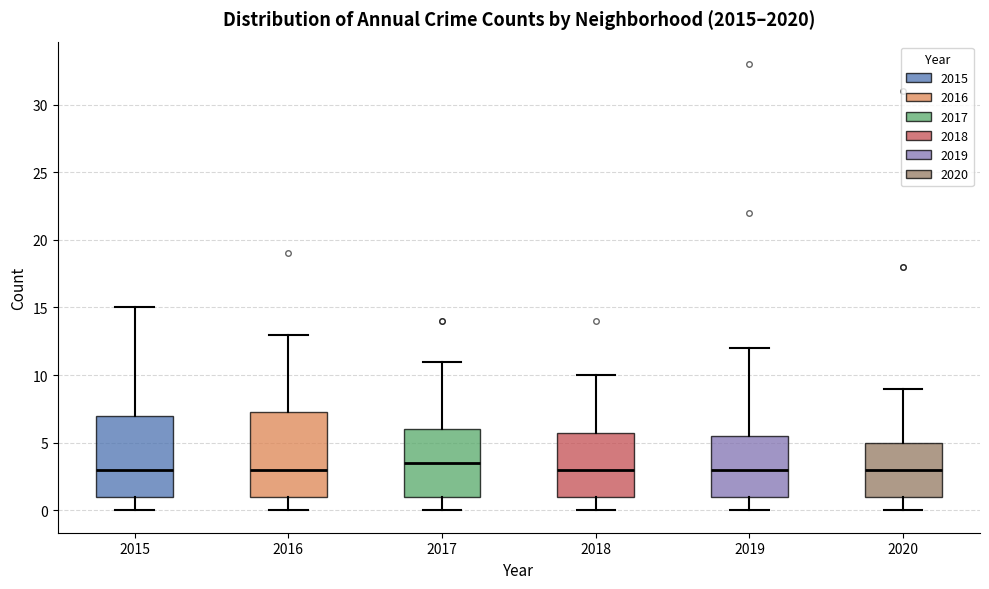

Which box's median line is the highest?

2017